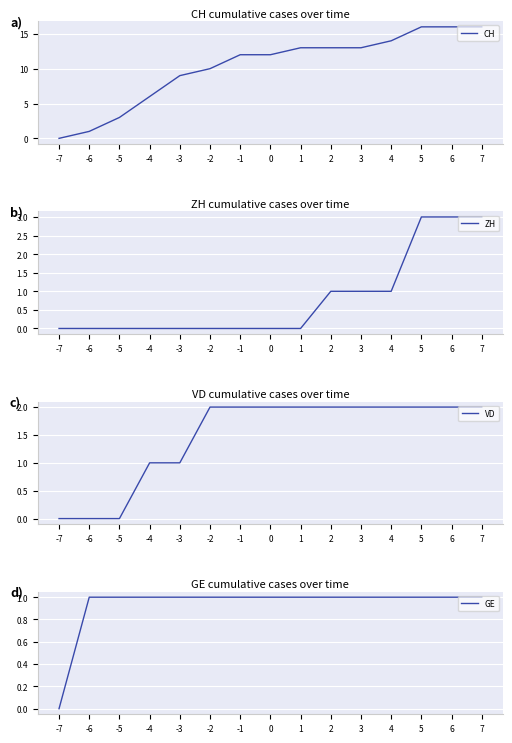

Read the GE value at 7.

1